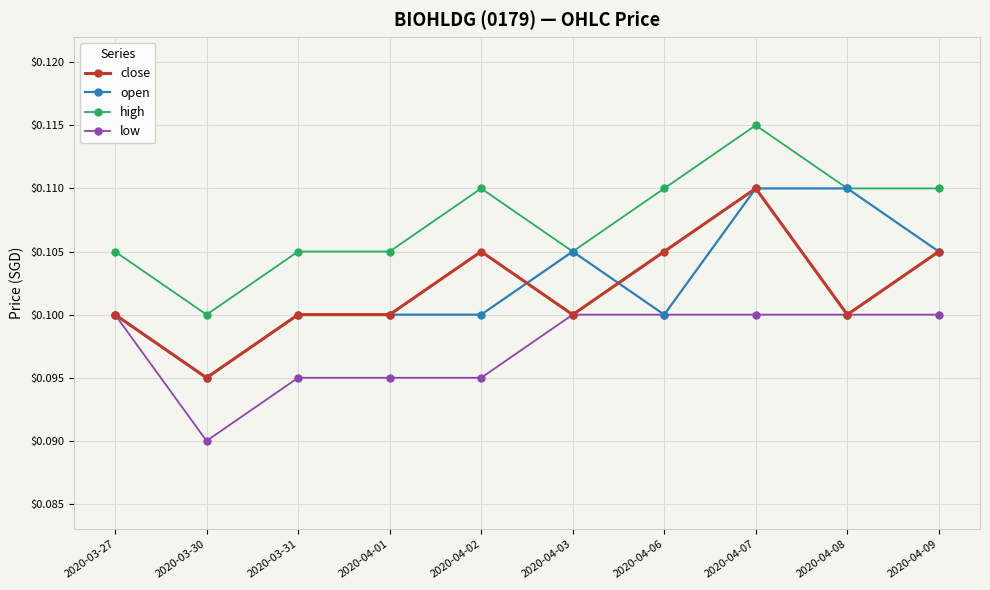

True or false: low and high intersect in this chart.

False